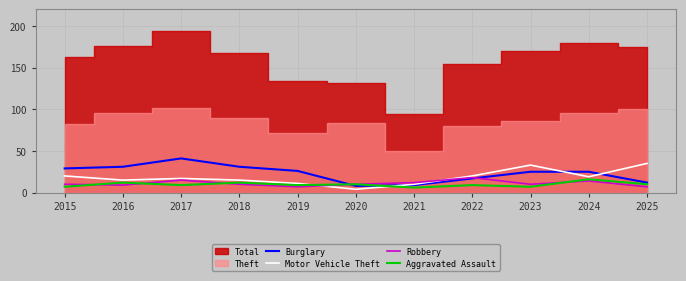

At which label does Aggravated Assault first exceed 9?

2016